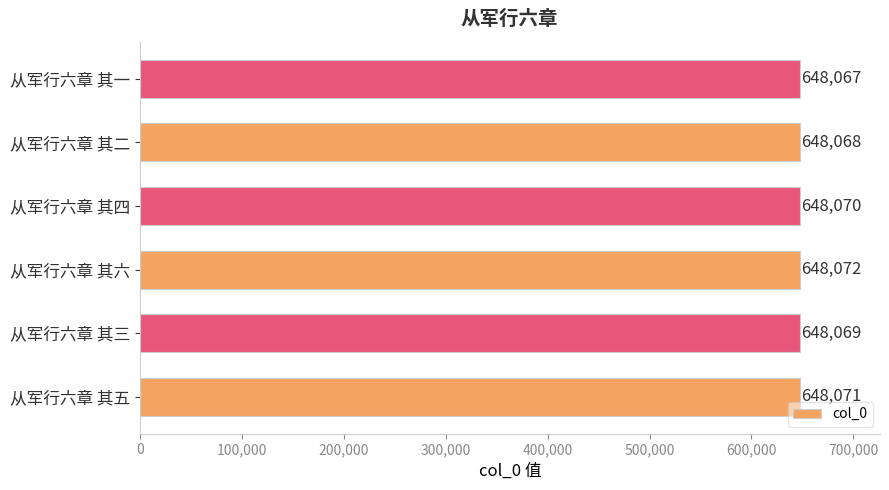

Reading bottom to top, transcribe all the data shown in this chart.

648071	648069	648072	648070	648068	648067